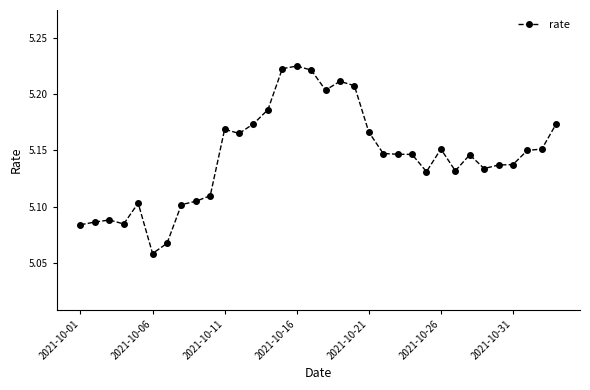

True or false: the data has more than 0 interior local peaks.

True